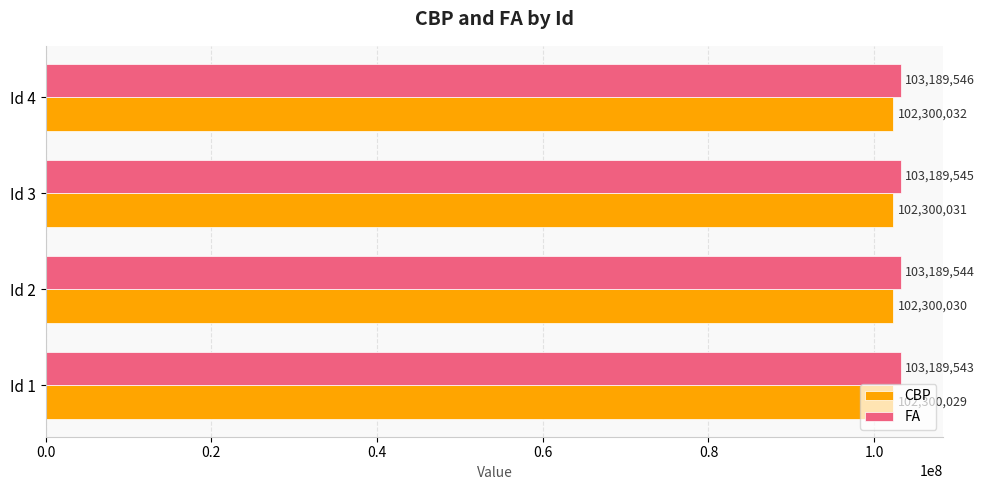

What is the total value across all series at Id 3?

205489576